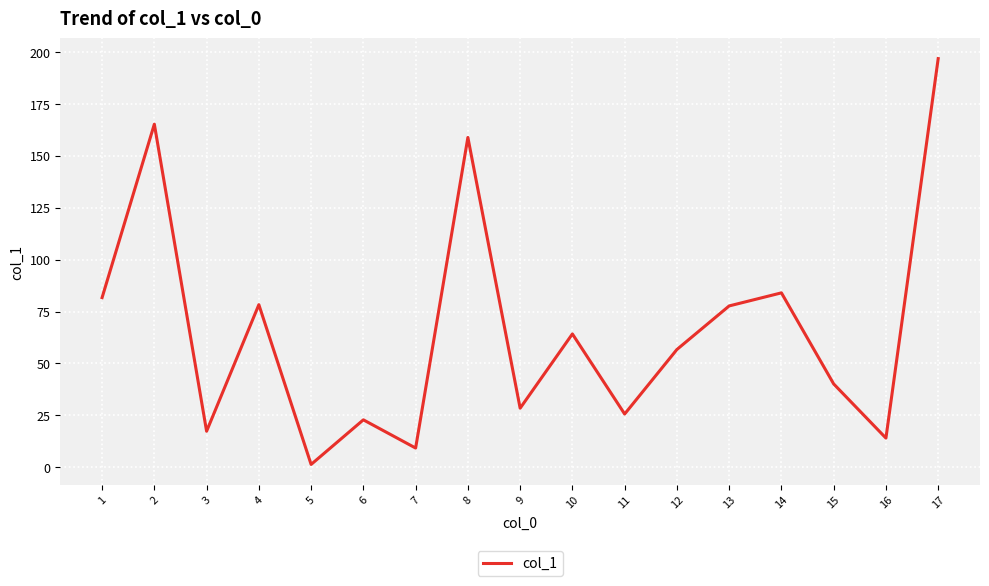

How many values are below 56?

8